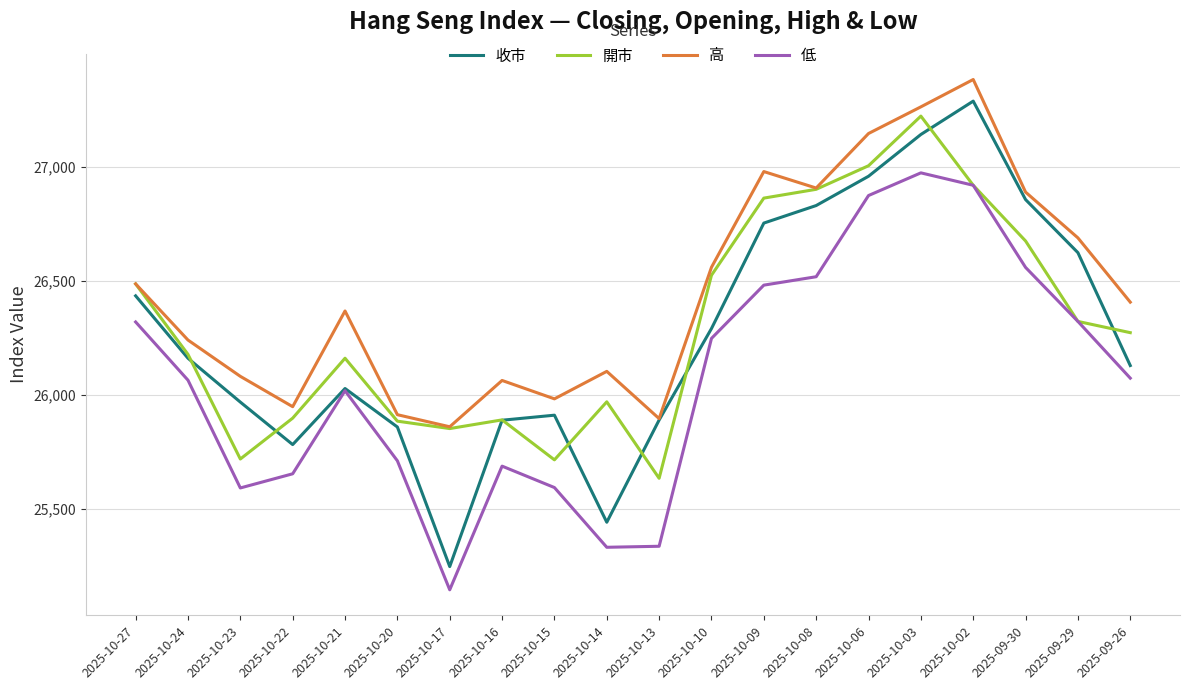

Which series has the widest spread of values?

收市